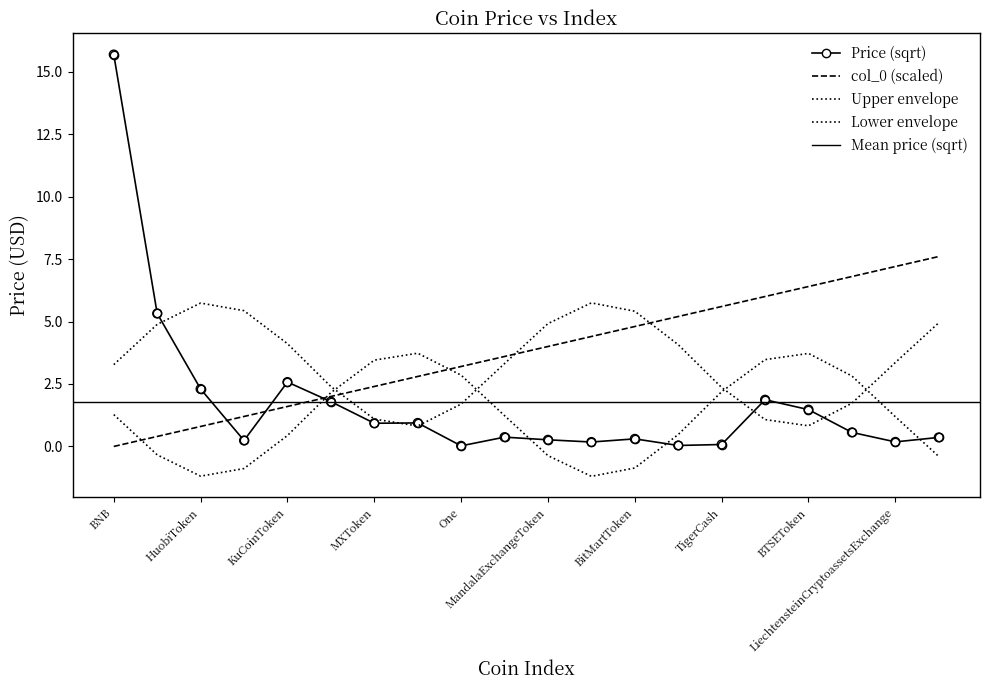

What is the change in value from MandalaExchangeToken to ProBitToken?

+3.6